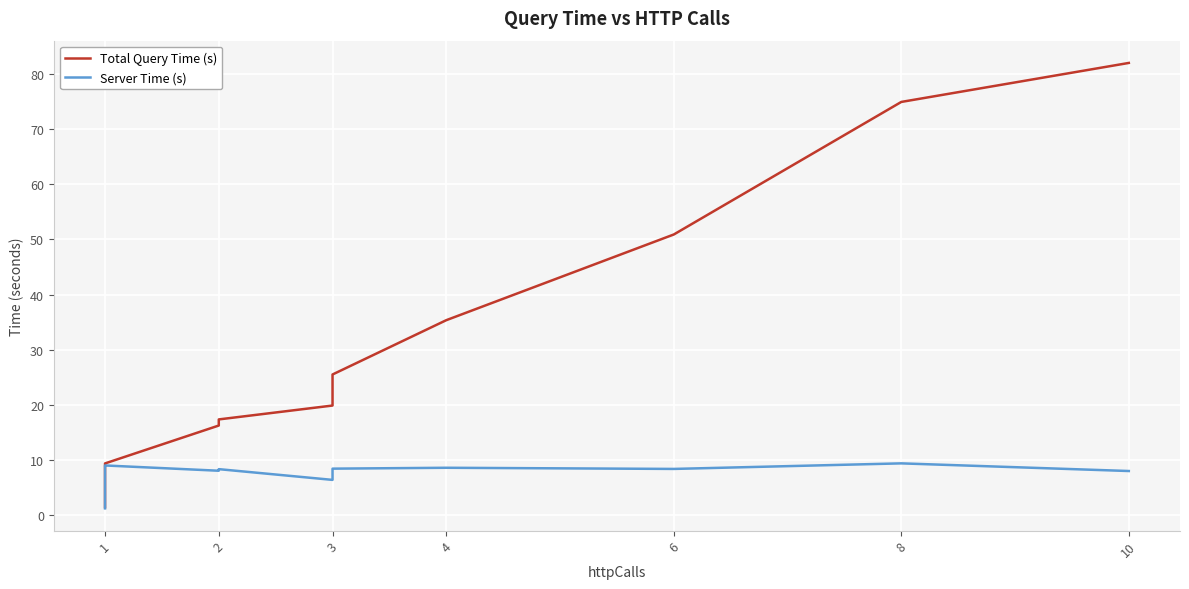

What is the label of the 18th point from the right?

3